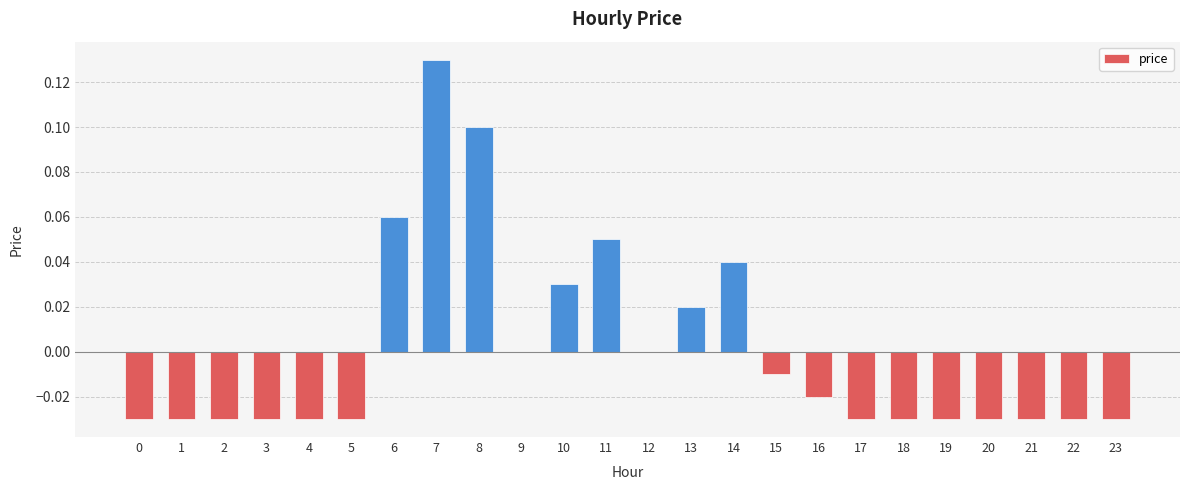

The chart shows a value of -0.0 at 1. True or false?

True